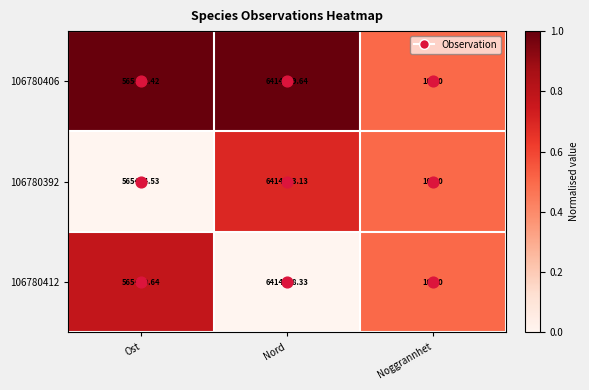

Where does the 106780412 series first go above 565470?

Ost